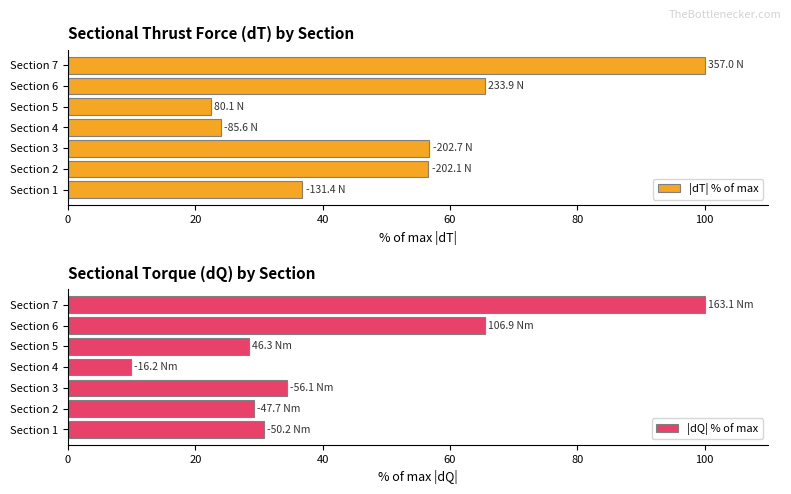

What is the difference between the maximum and second lowest values in the |dT| % of max series?

76.0